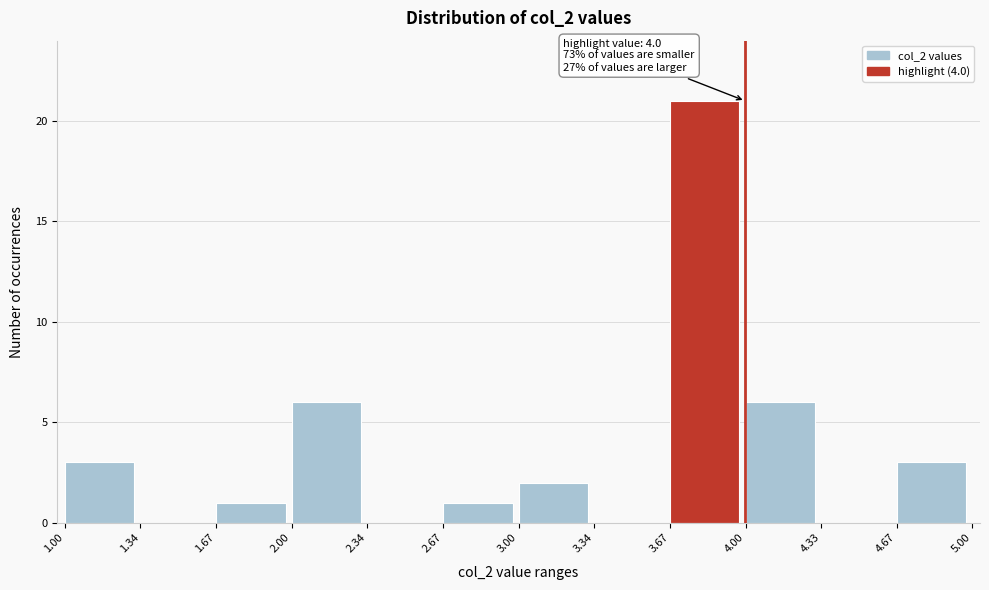

Which range on the x-axis has the tallest bar?

3.67 to 4.00